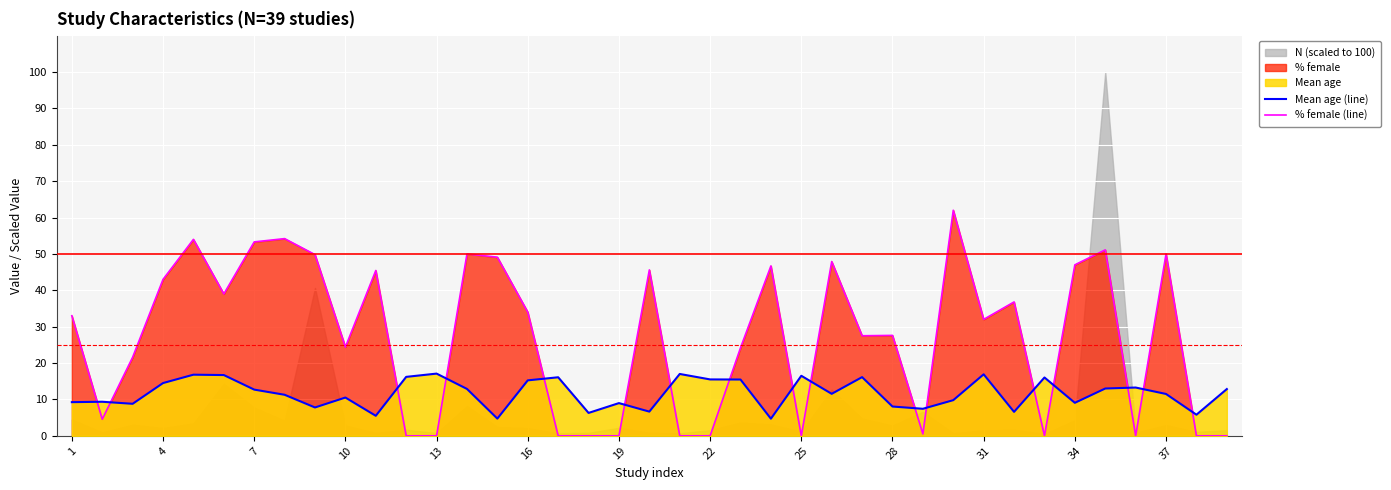

What is the highest value of the % female (line) series?

62.0